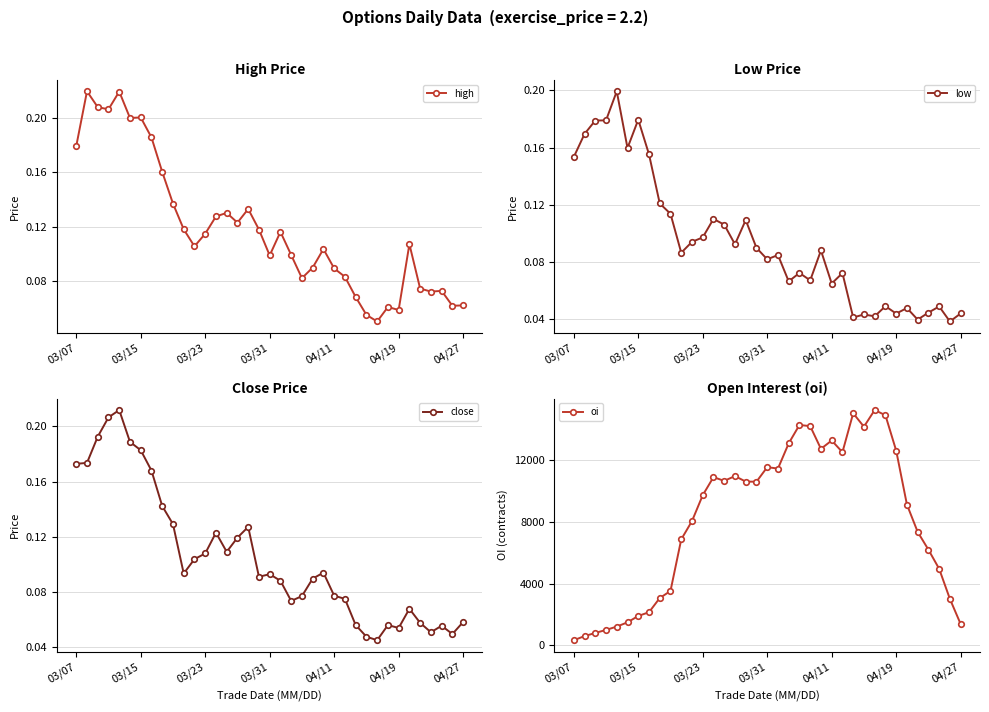

Is it true that low equals 0.1 at 9?

True